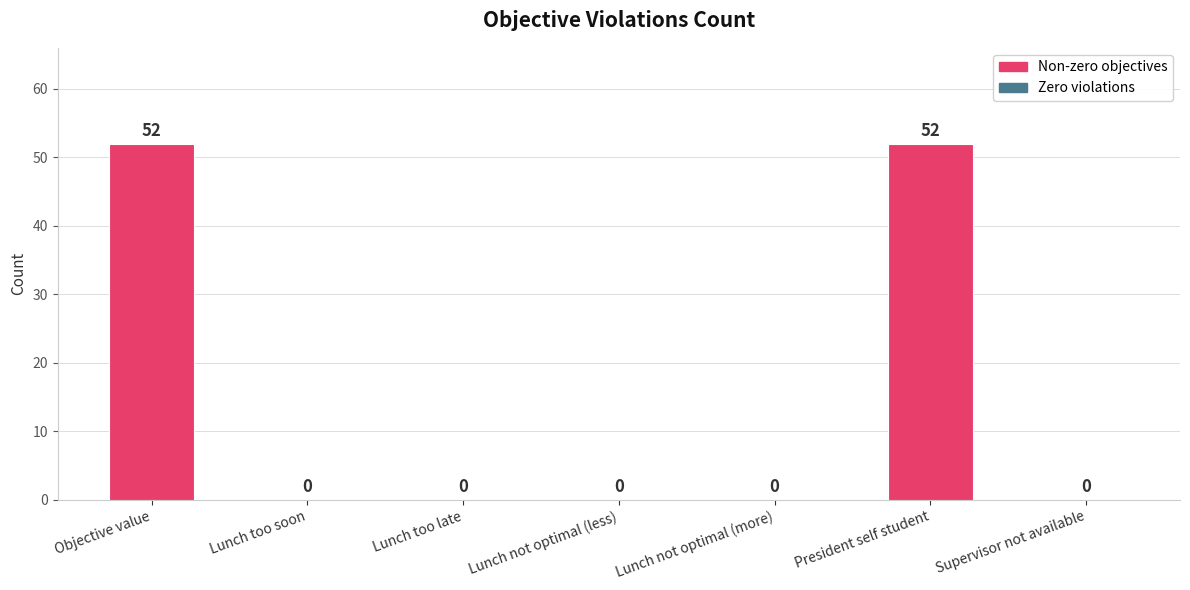

Is it true that the value at Objective value is 26?

False